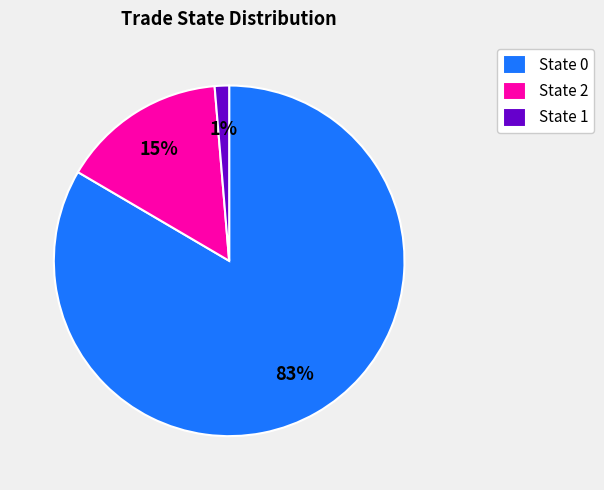

Which slice represents more than half of the pie?

State 0